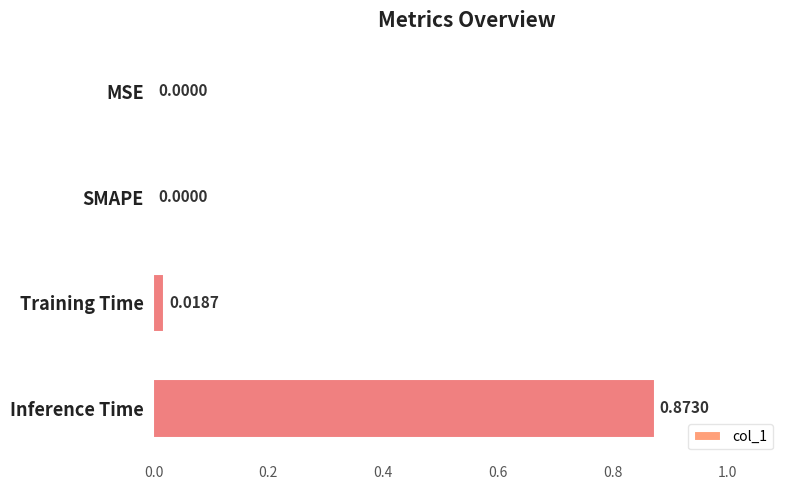

At which category does the chart reach its peak across all series?

Inference Time